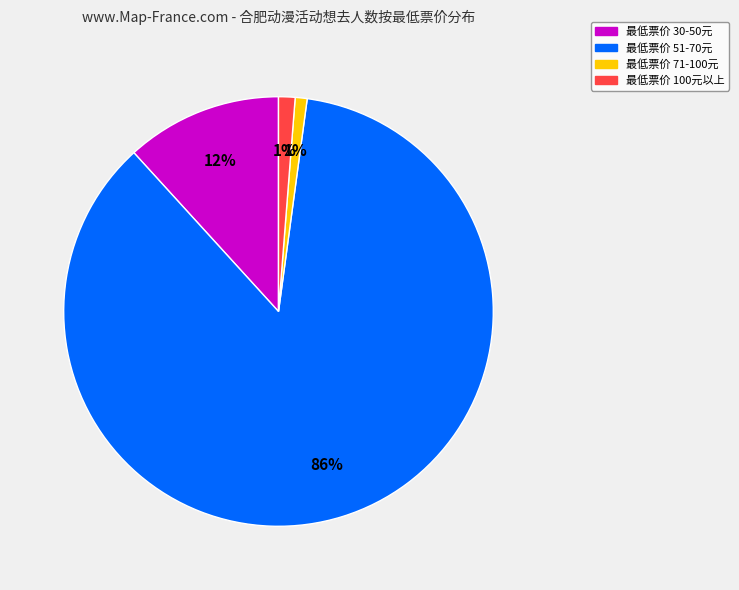

Do 最低票价 71-100元 and 最低票价 100元以上 together represent more than half of the pie?

No